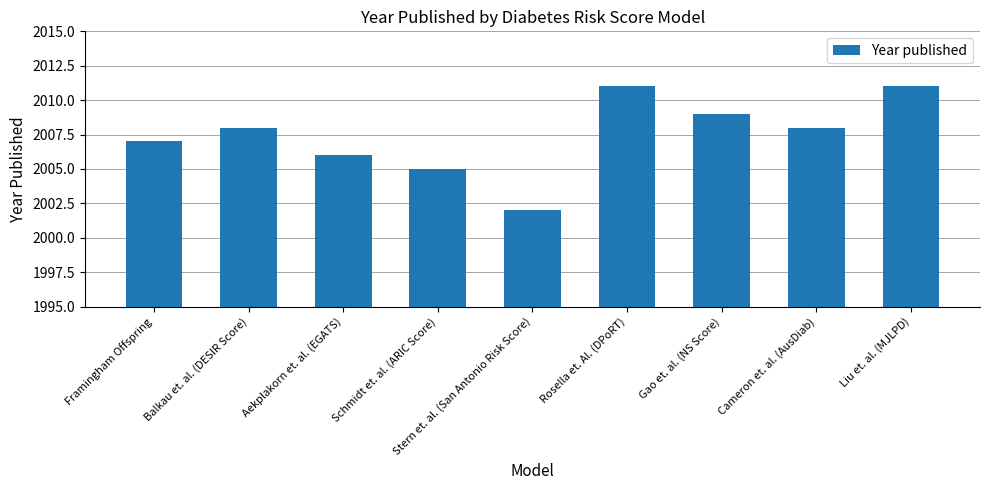

What is the sum of the values at Rosella et. Al. (DPoRT) and Liu et. al. (MJLPD)?

4022